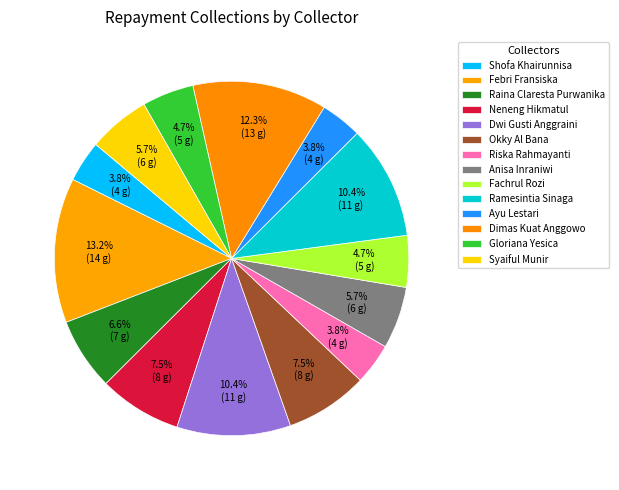

To the nearest percent, what portion does Shofa Khairunnisa represent?

4%